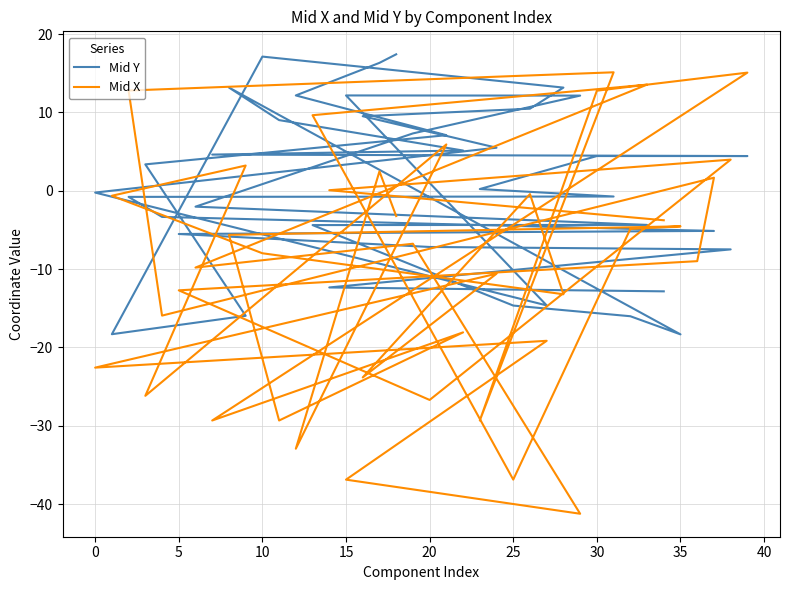

The Mid X series shows 23.0 at 21. True or false?

False